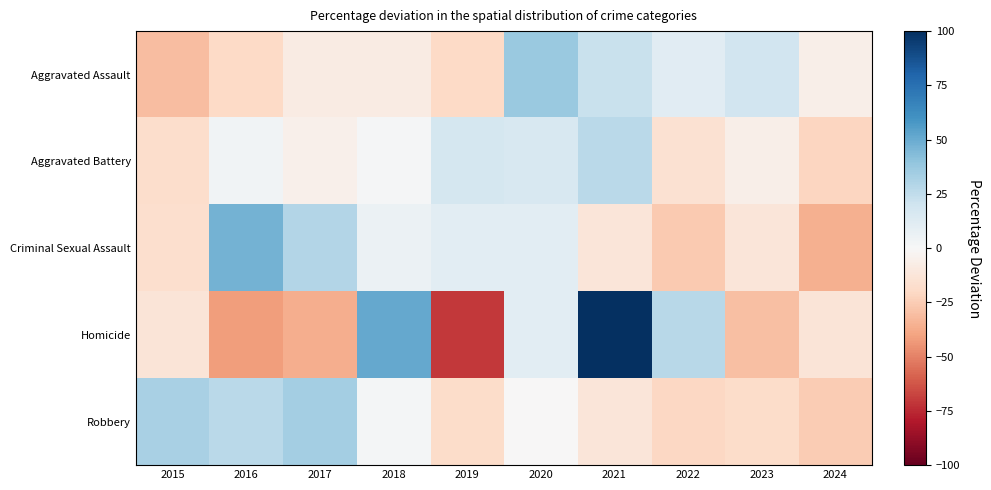

At which category is the sum across all series the highest?

2021